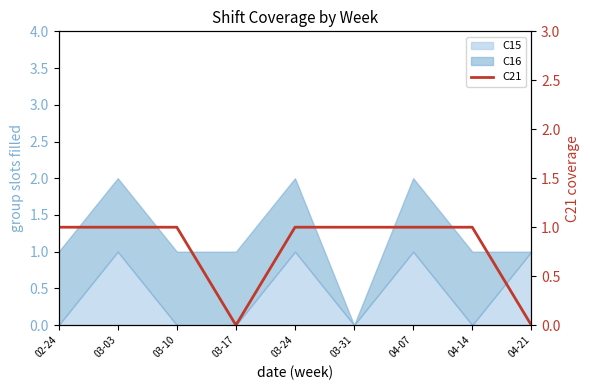

Read the value at 04-07.

1